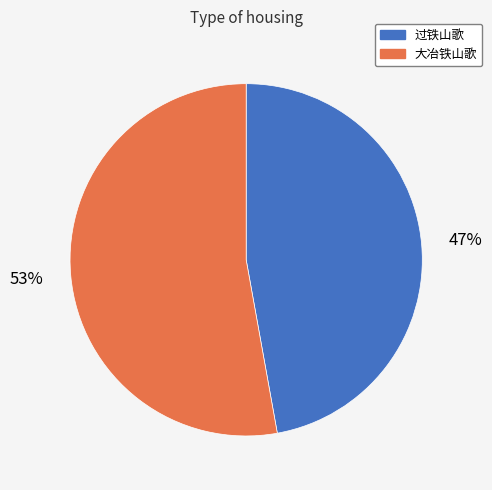

Do 大冶铁山歌 and 过铁山歌 together represent more than half of the pie?

Yes